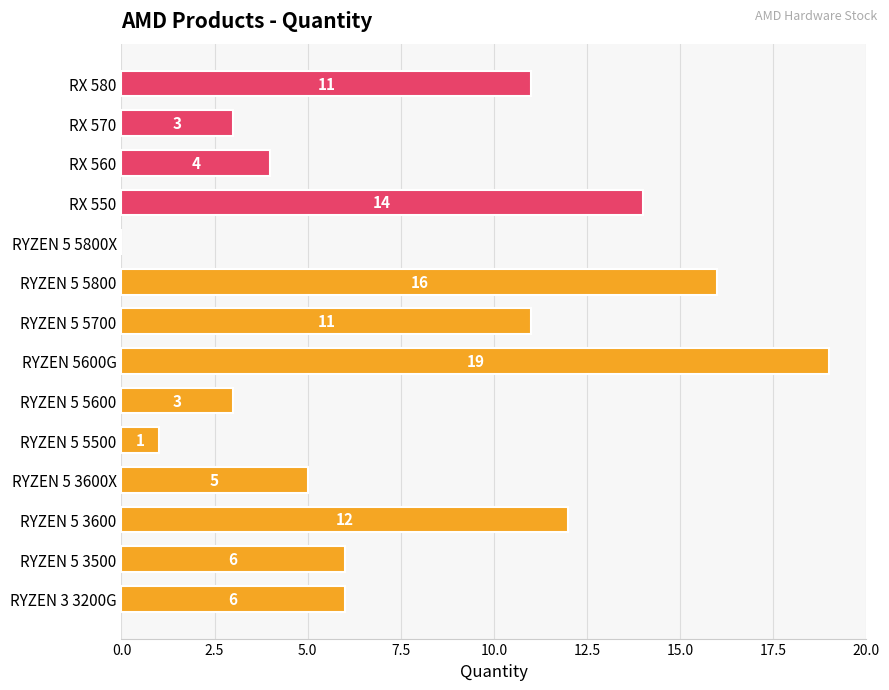

What is the sum of the values at RYZEN 5 5500 and RYZEN 5 5700?

12